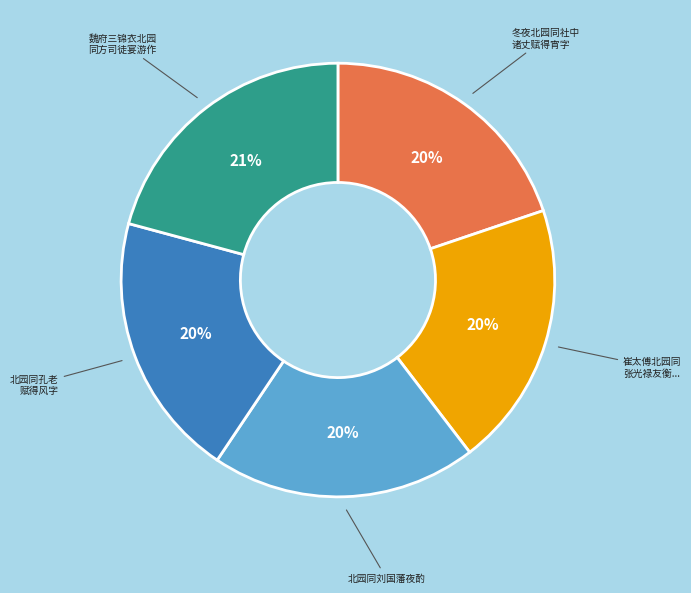

Is there a majority slice in this chart?

No